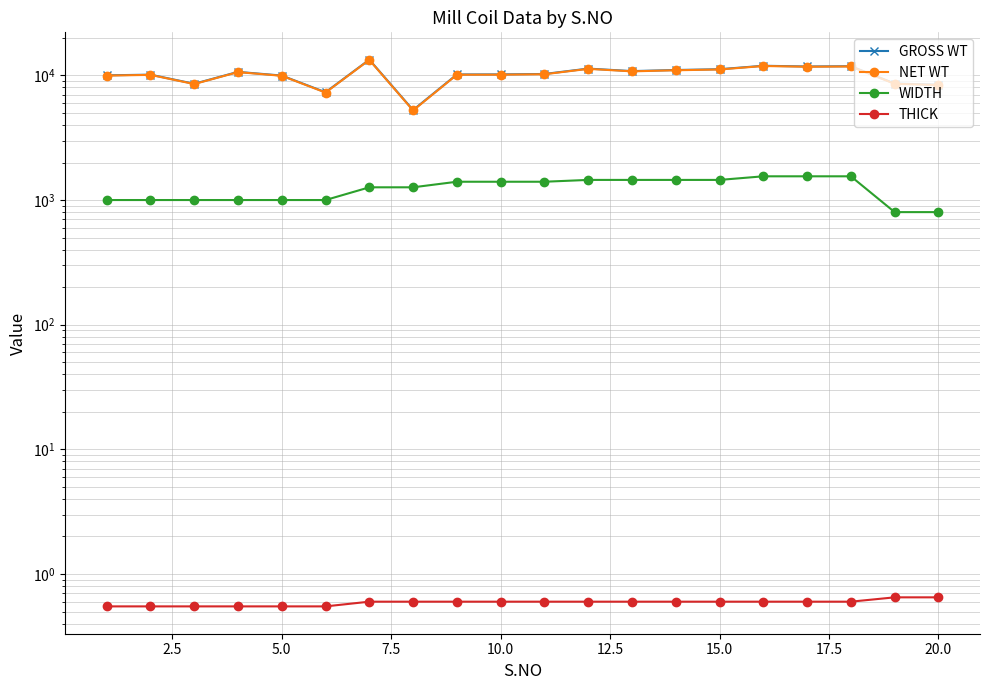

How many series are shown in this chart?

4